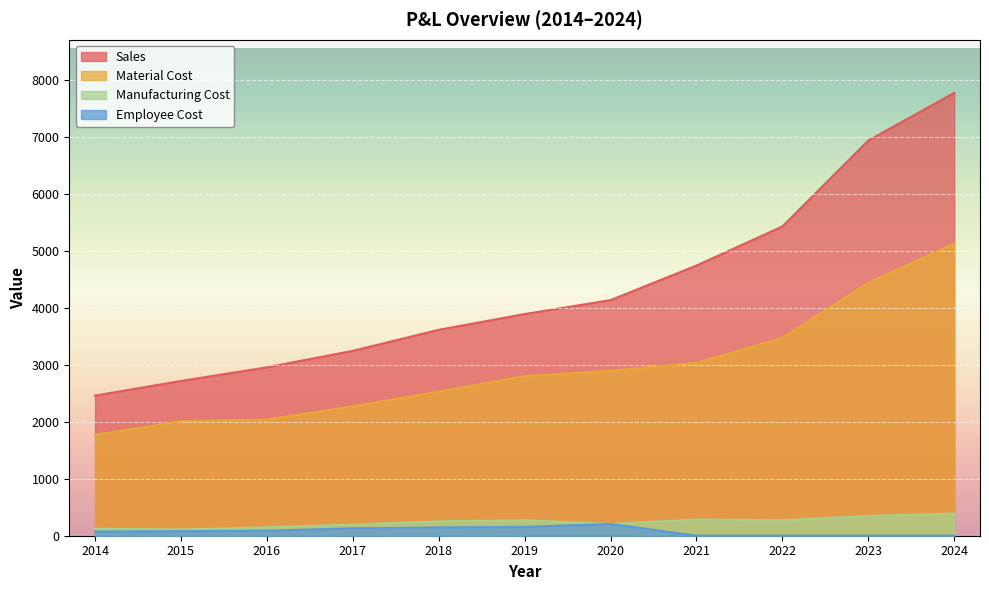

Which series has the largest range (max minus min)?

Sales